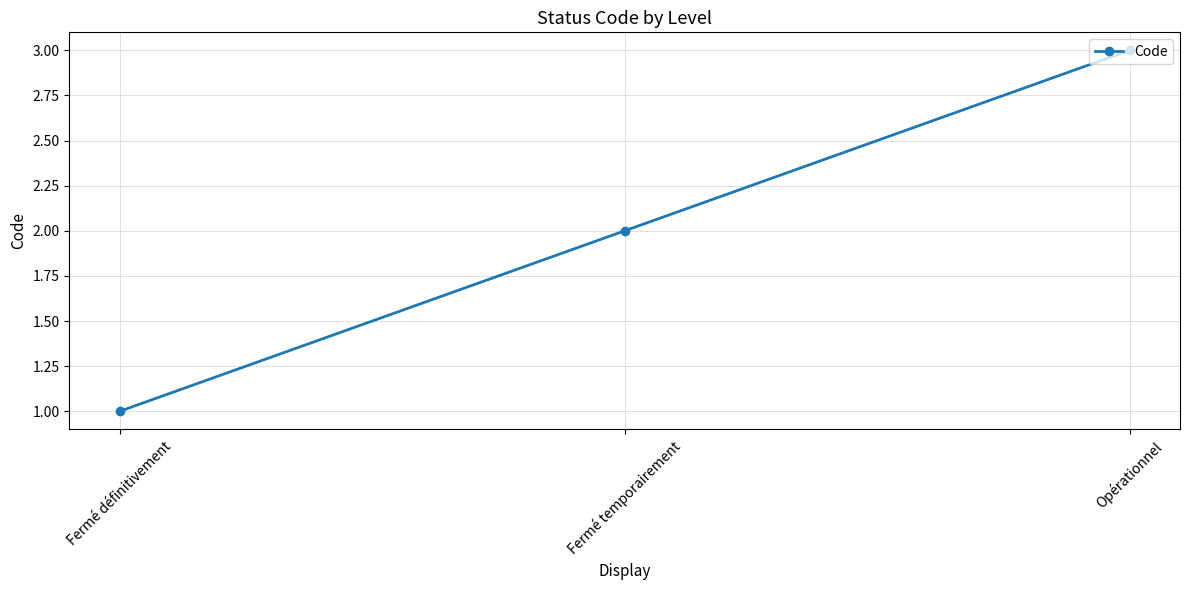

Count the number of data series in this chart.

1